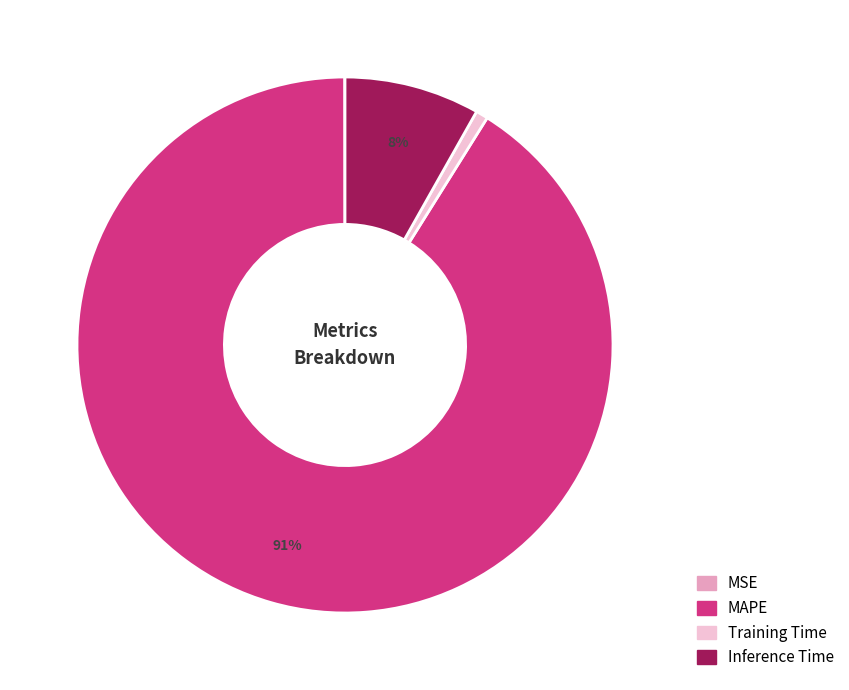

Which category has the biggest portion of the pie?

MAPE